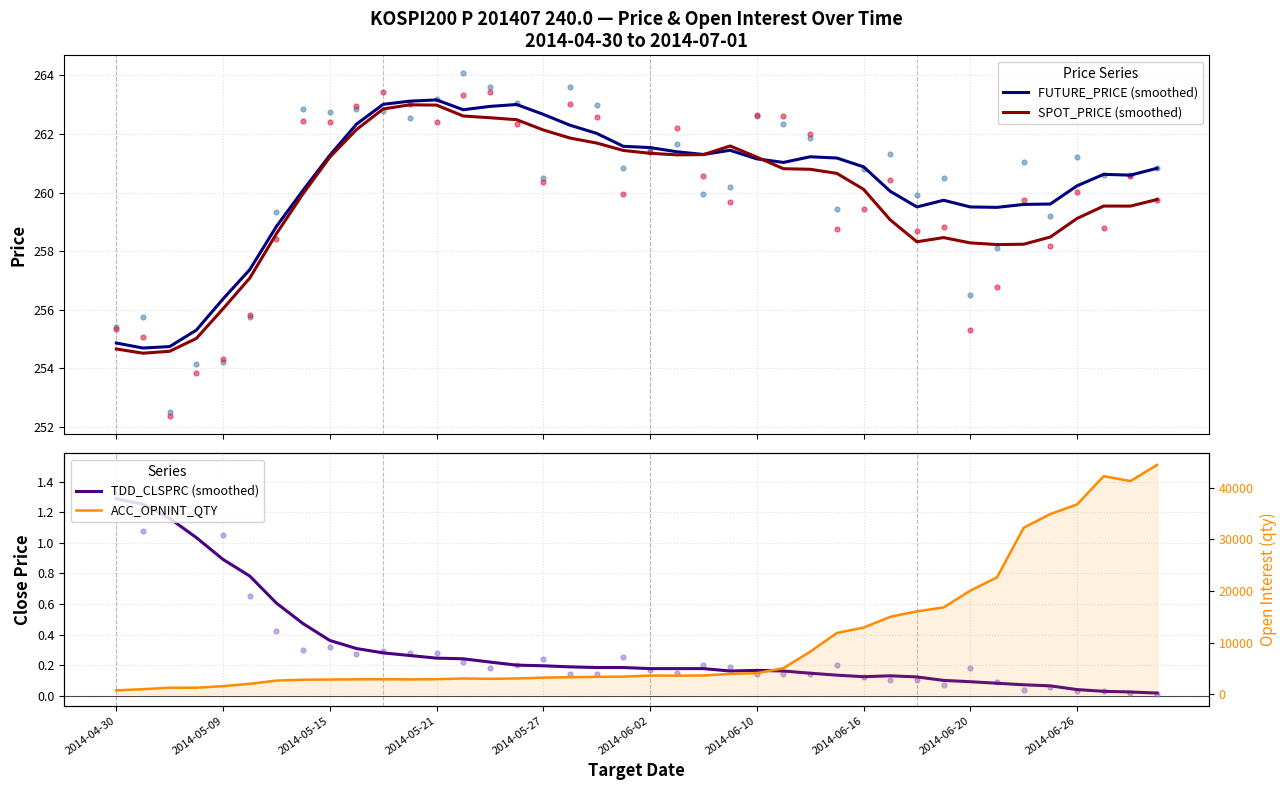

At how many categories does at least one series exceed 40564?

3